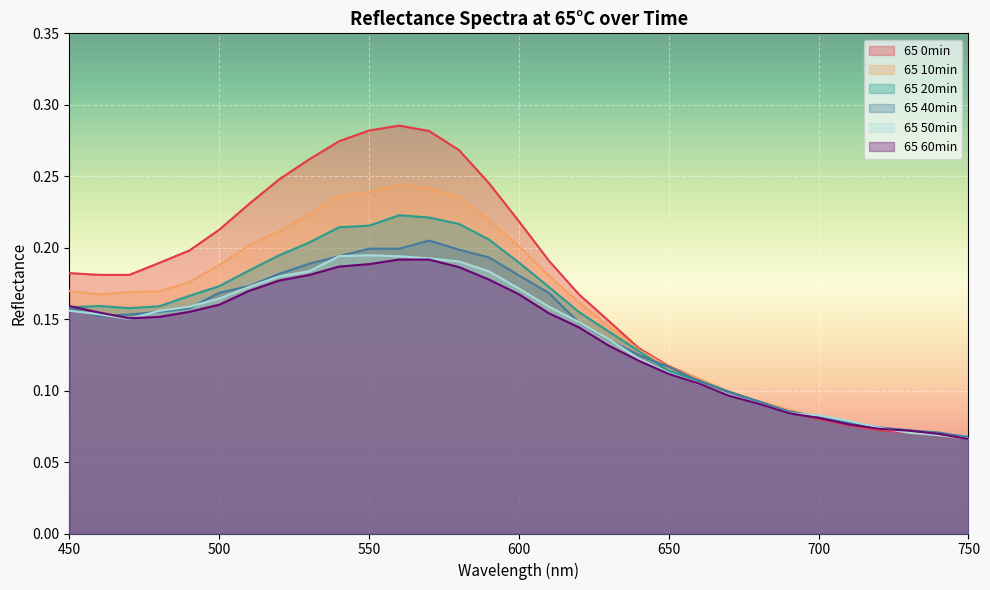

List the series in order of their peak value, highest first.

65 0min, 65 10min, 65 20min, 65 40min, 65 50min, 65 60min